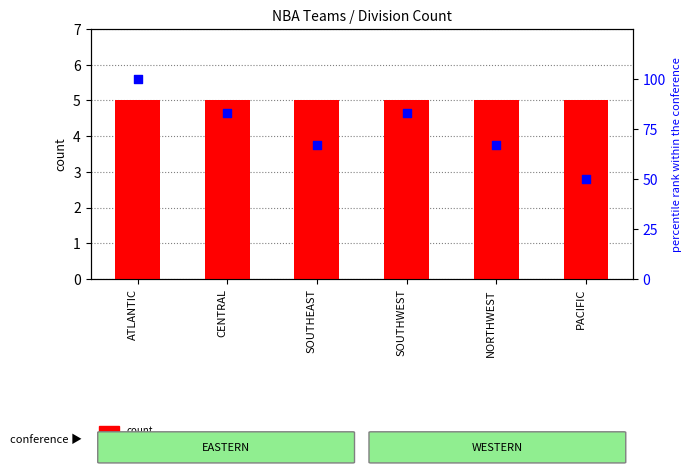

What are all the series names shown in the legend?

count, percentile rank within the conference